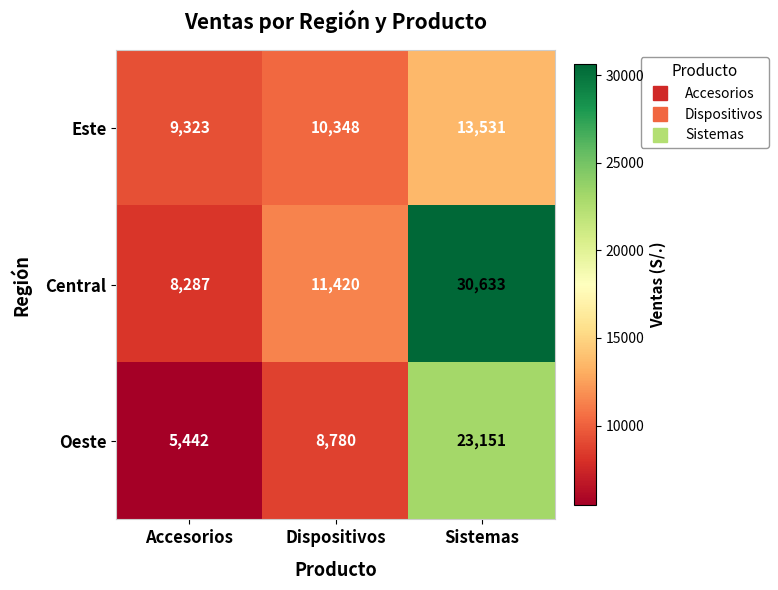

What is the average value of the Oeste series?

12458